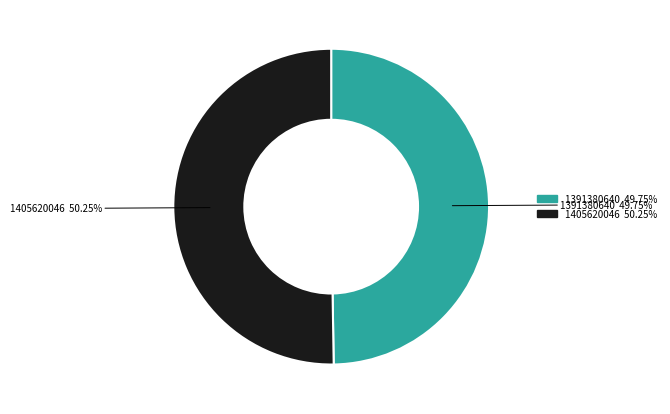

To the nearest percent, what percentage of the pie is 1391380640?

50%